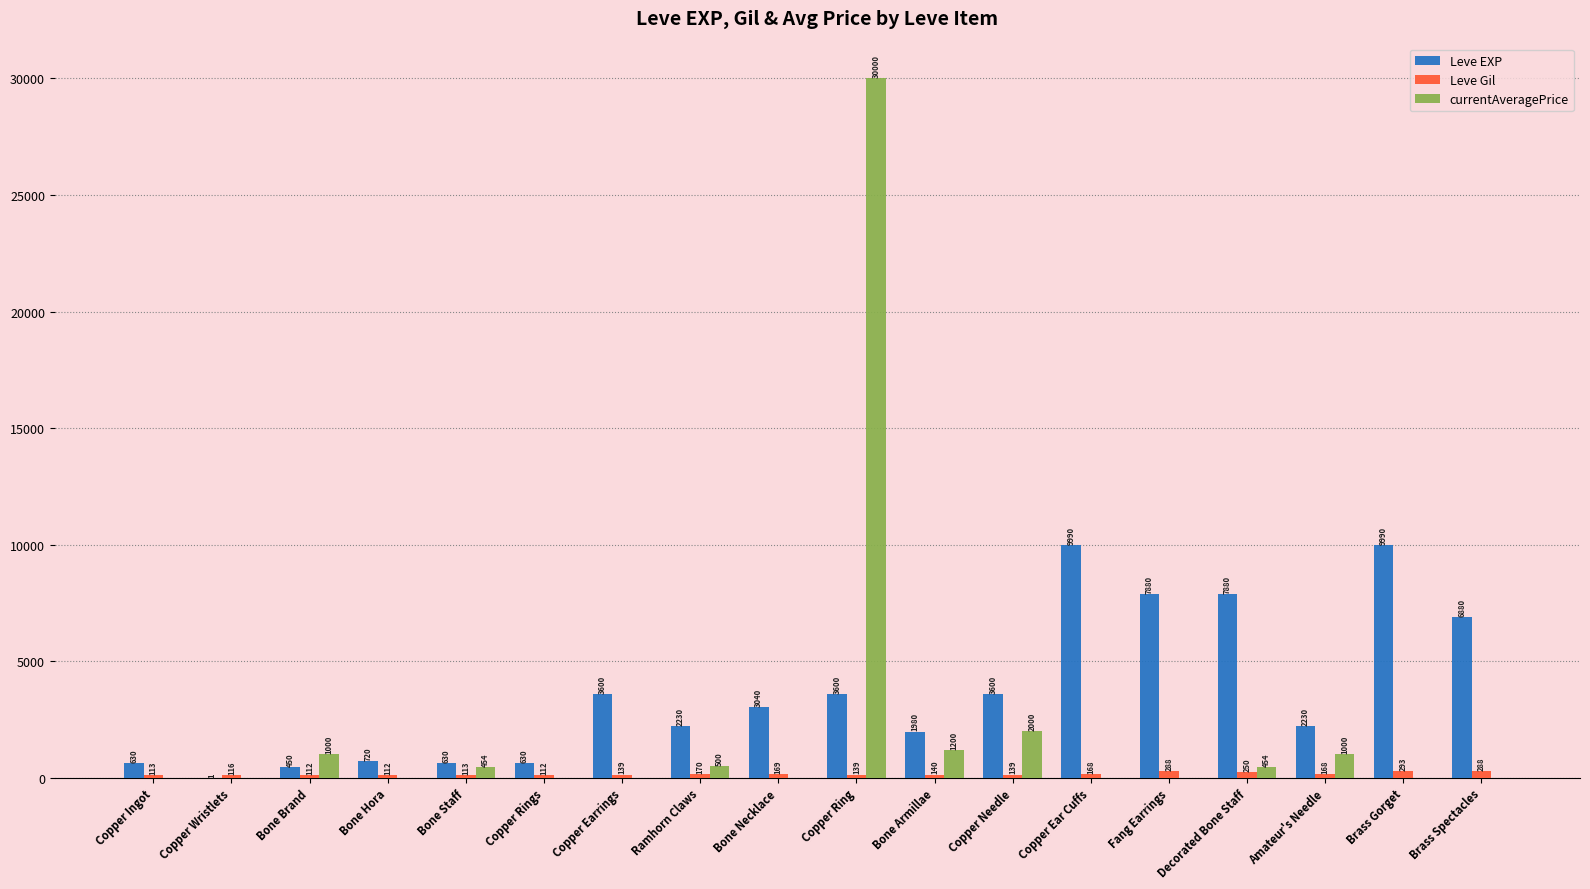

At which category is the sum across all series the highest?

Copper Ring